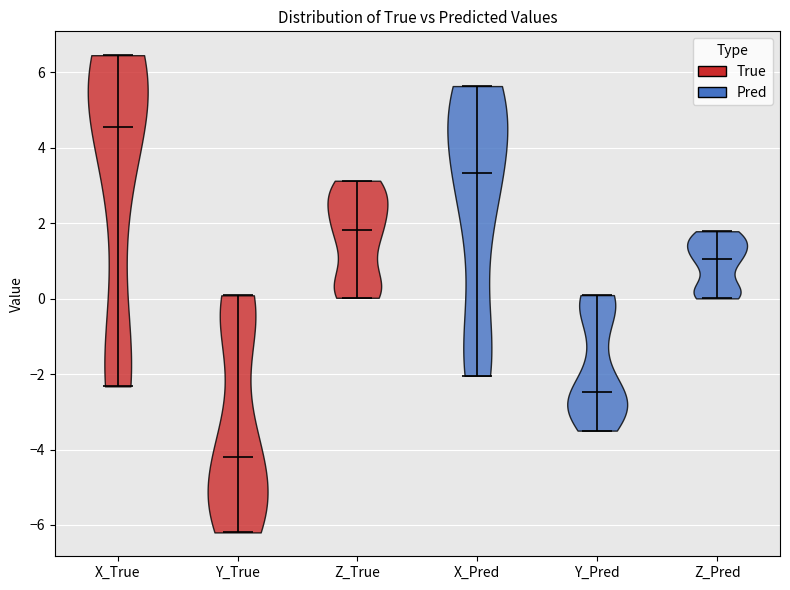

Reading left to right, read every violin against the y-axis: where its median line is, and the lowest and highest points it reaches. The values are not printed on the chart, so give them approximately, as read against the axis.

X_True: median line 4.6, lowest point -2.4, highest point 6.4
Y_True: median line -4.2, lowest point -6.2, highest point 0.0
Z_True: median line 1.8, lowest point 0.0, highest point 3.2
X_Pred: median line 3.4, lowest point -2.0, highest point 5.6
Y_Pred: median line -2.4, lowest point -3.4, highest point 0.0
Z_Pred: median line 1.0, lowest point 0.0, highest point 1.8